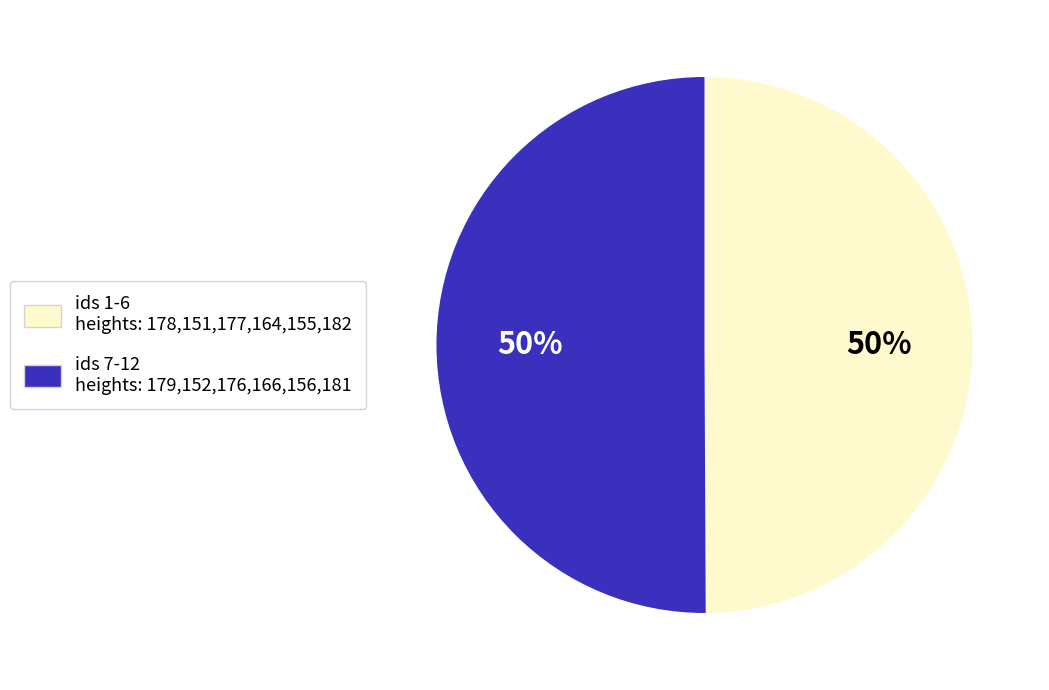

How many slices are in this pie chart?

2